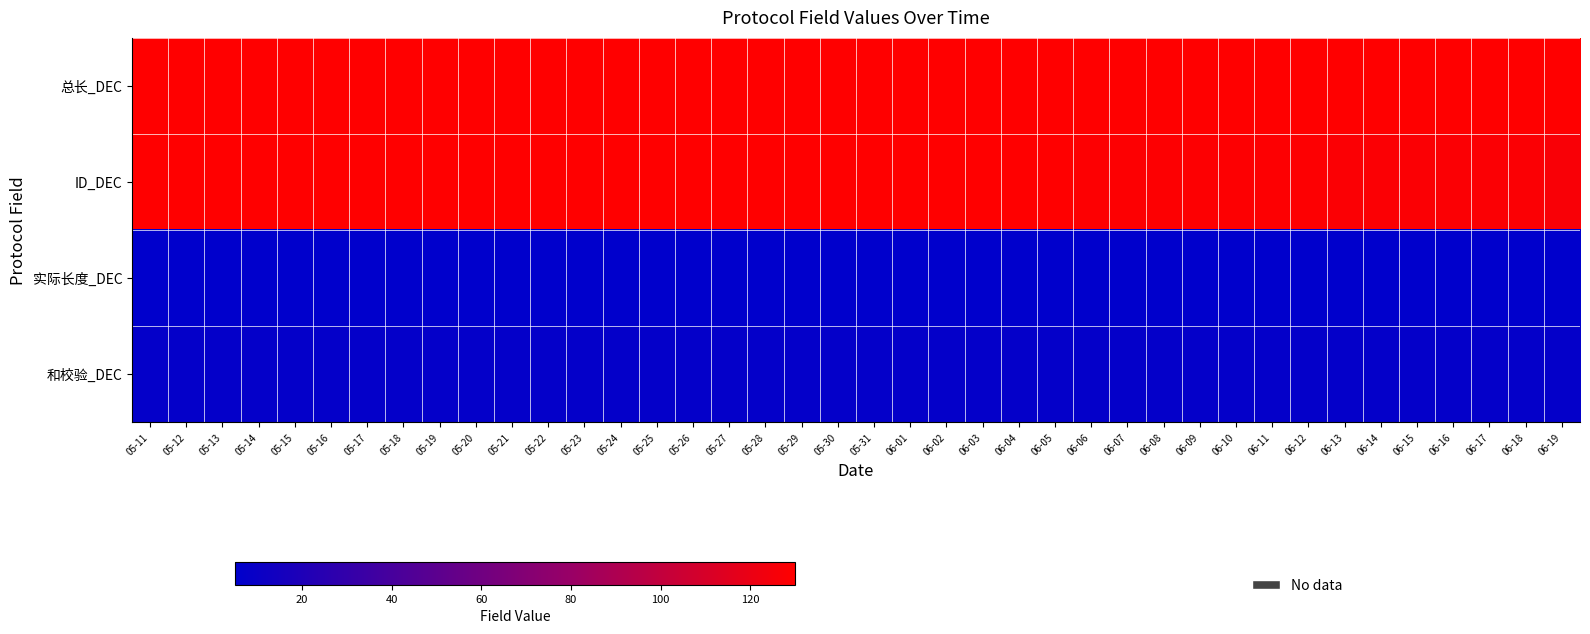

What is the minimum value shown in the chart?

5